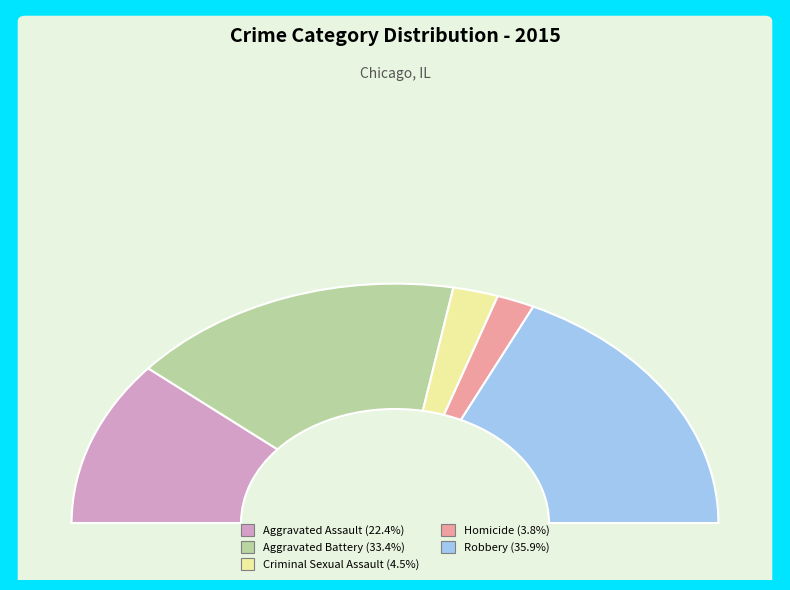

What is the largest slice in the pie chart?

Robbery